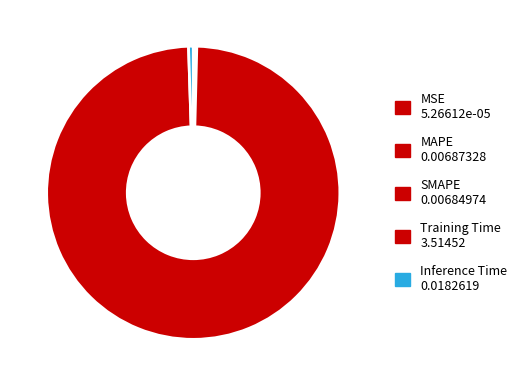

What is the largest slice in the pie chart?

Training Time